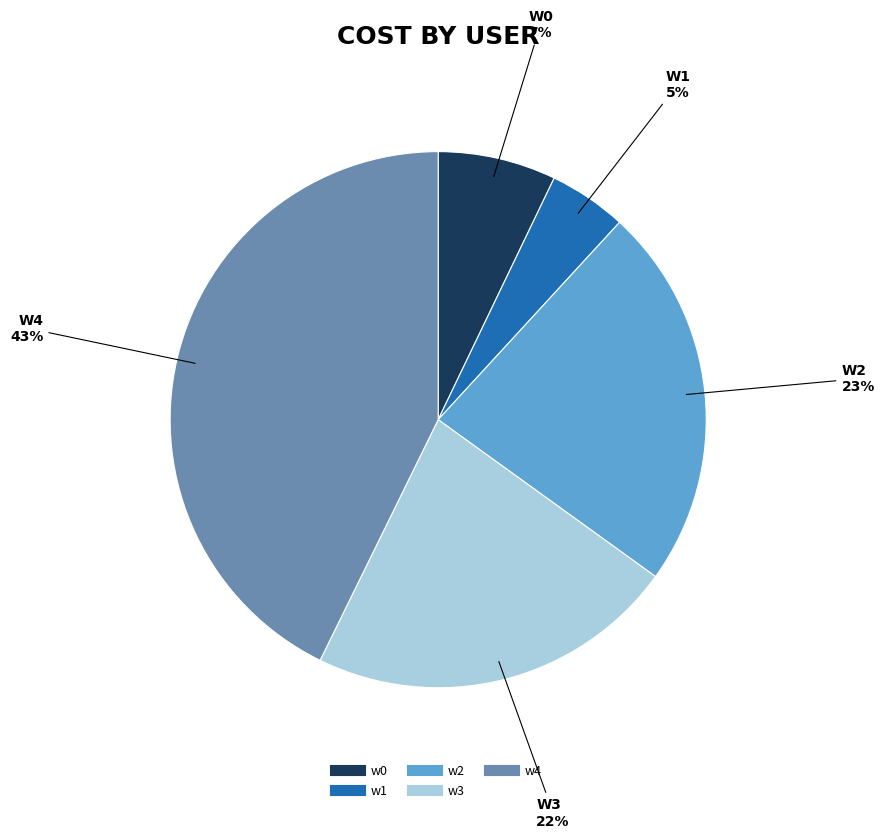

How many slices are in this pie chart?

5